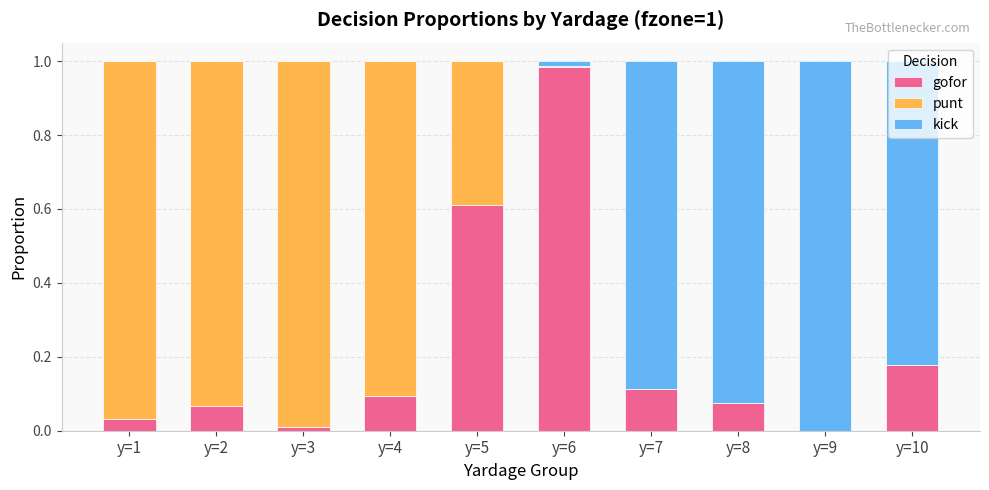

What is the sum of all gofor values?

2.2